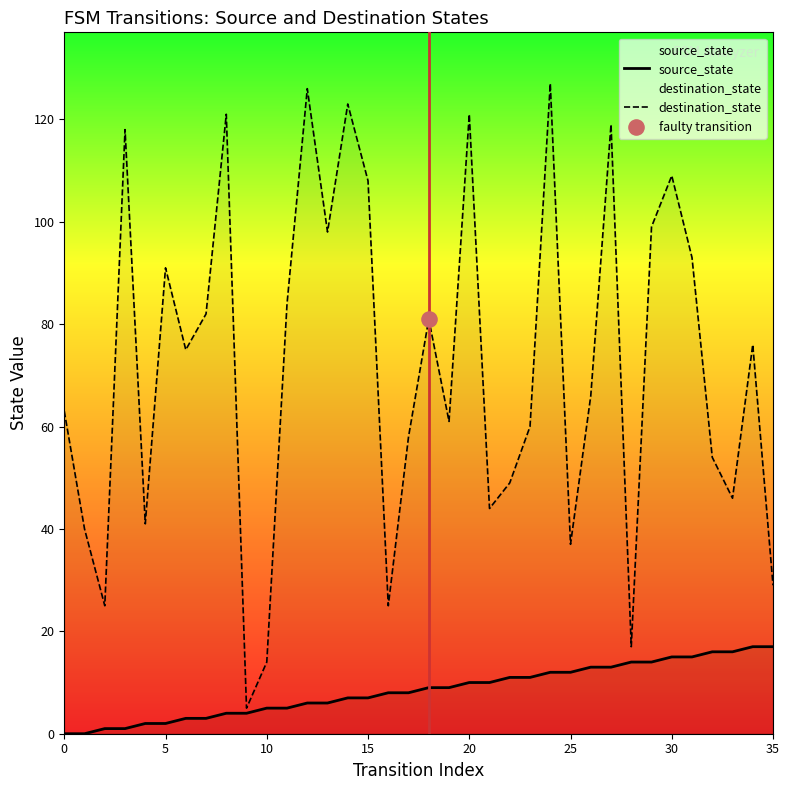

At how many categories does at least one series exceed 59?

22